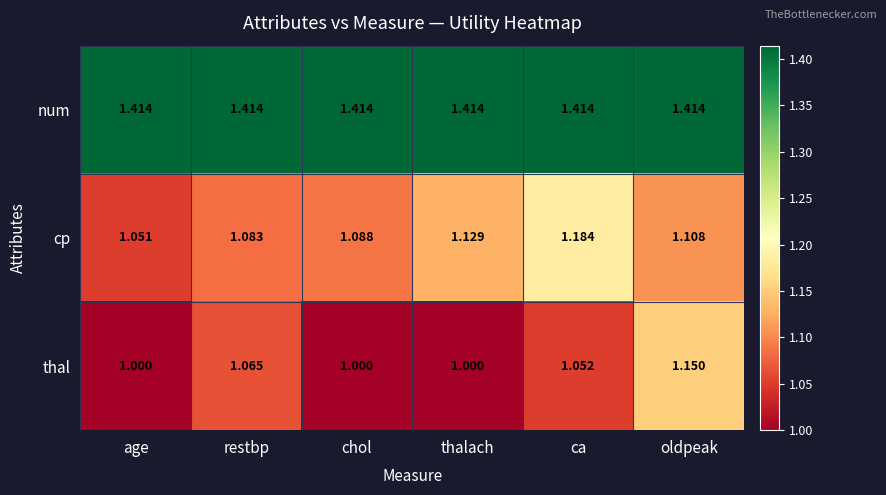

At which category is the sum across all series the highest?

oldpeak